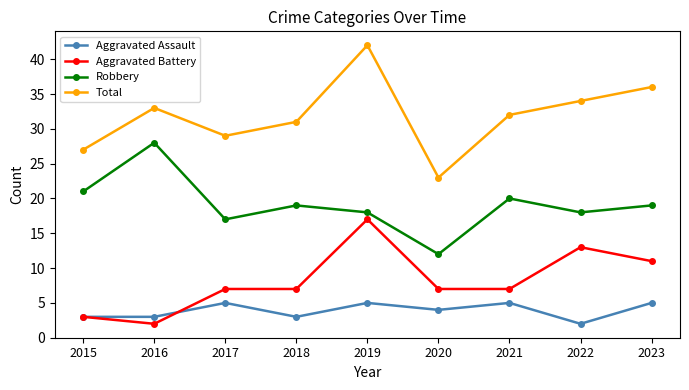

Is it true that Aggravated Battery equals 3 at 2021?

False